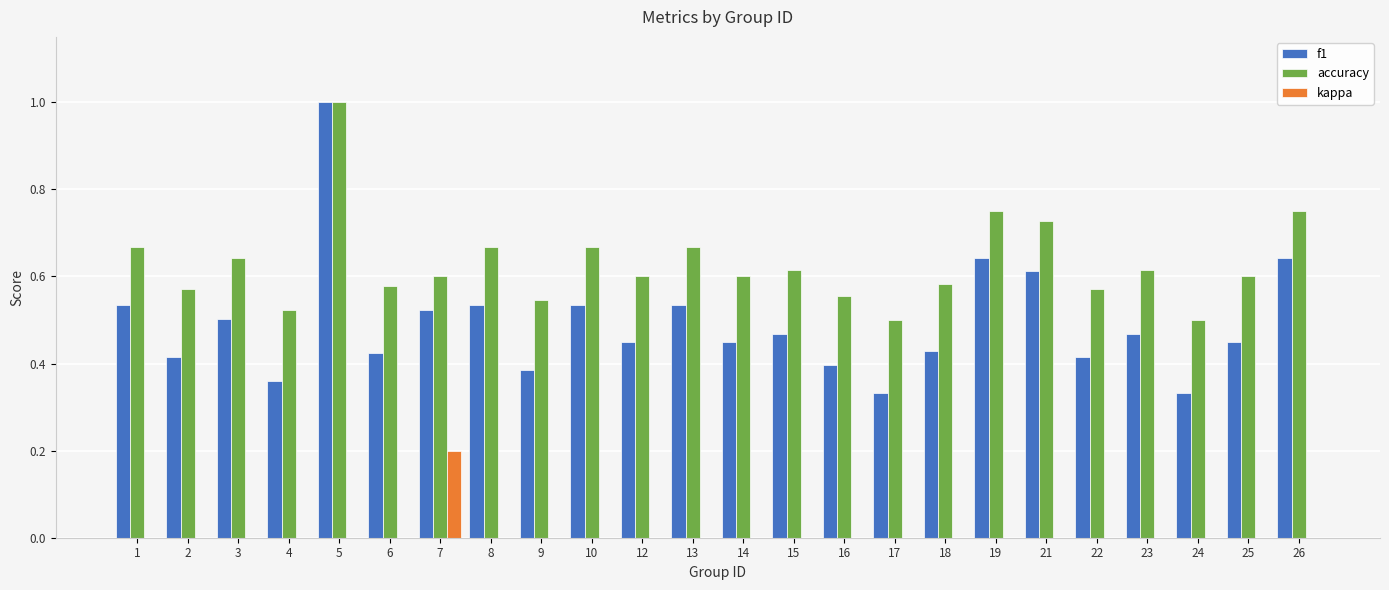

The f1 series shows 0.3 at 2. True or false?

False